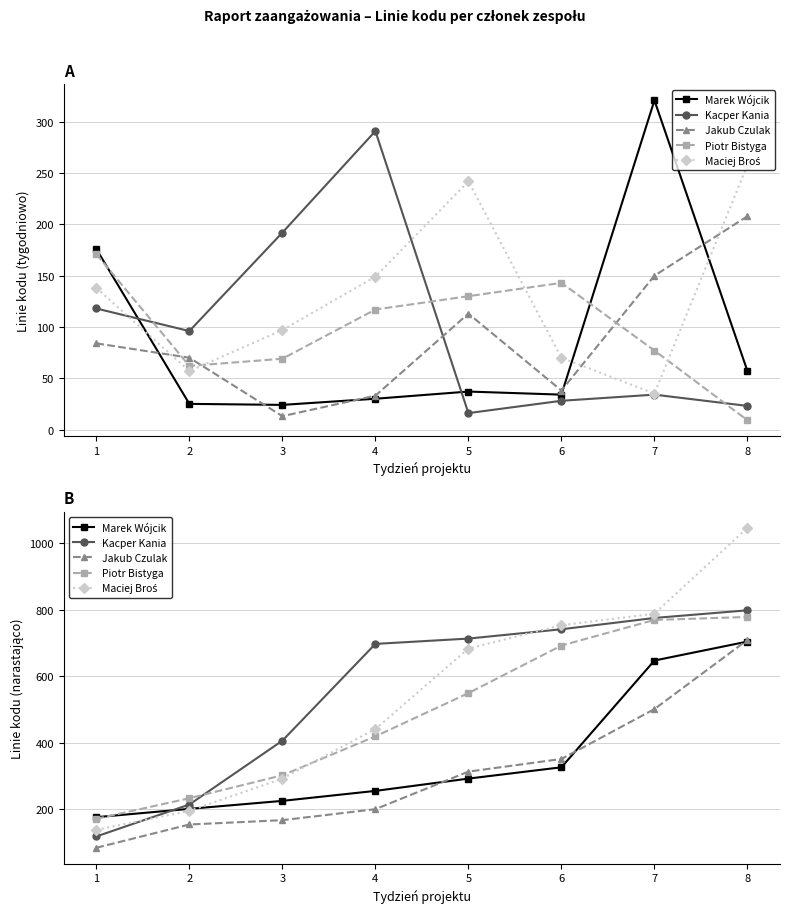

Read the Marek Wójcik value at 2.

201